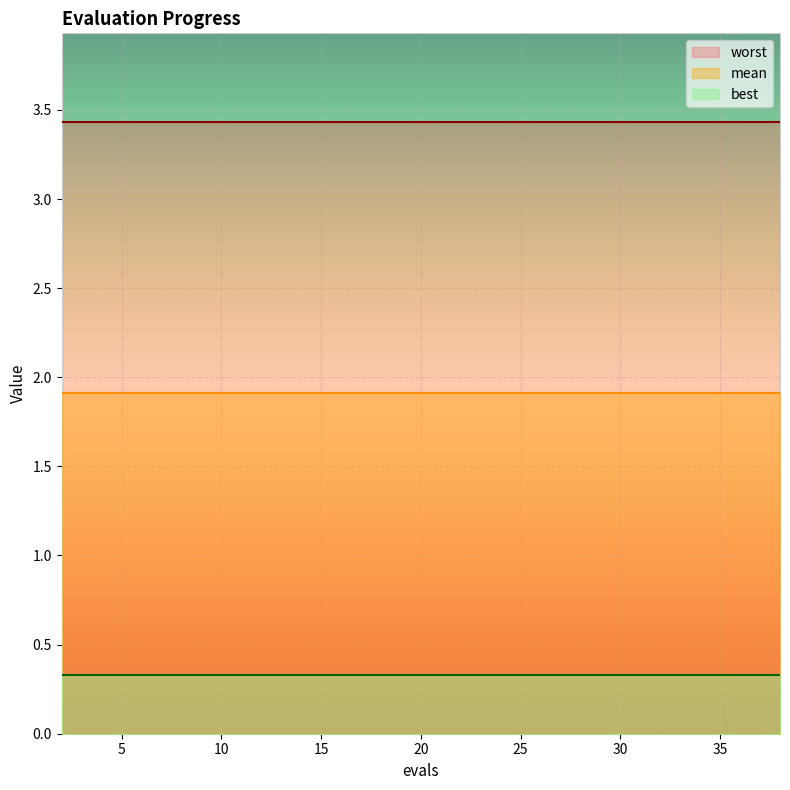

Rank the series by their average value, from highest to lowest.

worst, mean, best